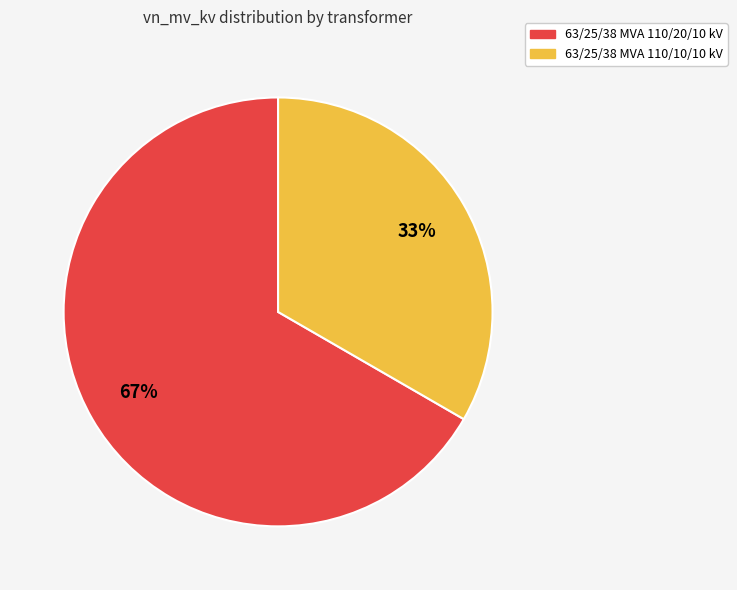

Is 63/25/38 MVA 110/20/10 kV the majority of the pie?

Yes